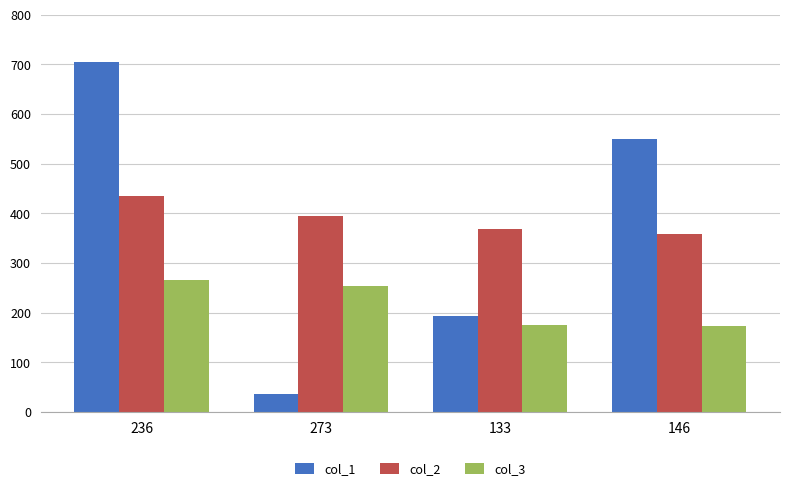

What are all the series names shown in the legend?

col_1, col_2, col_3